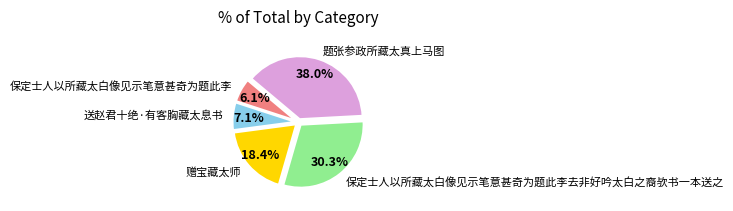

What is the ratio of the value at 题张参政所藏太真上马图 to the value at 赠宝藏太师?

2.1